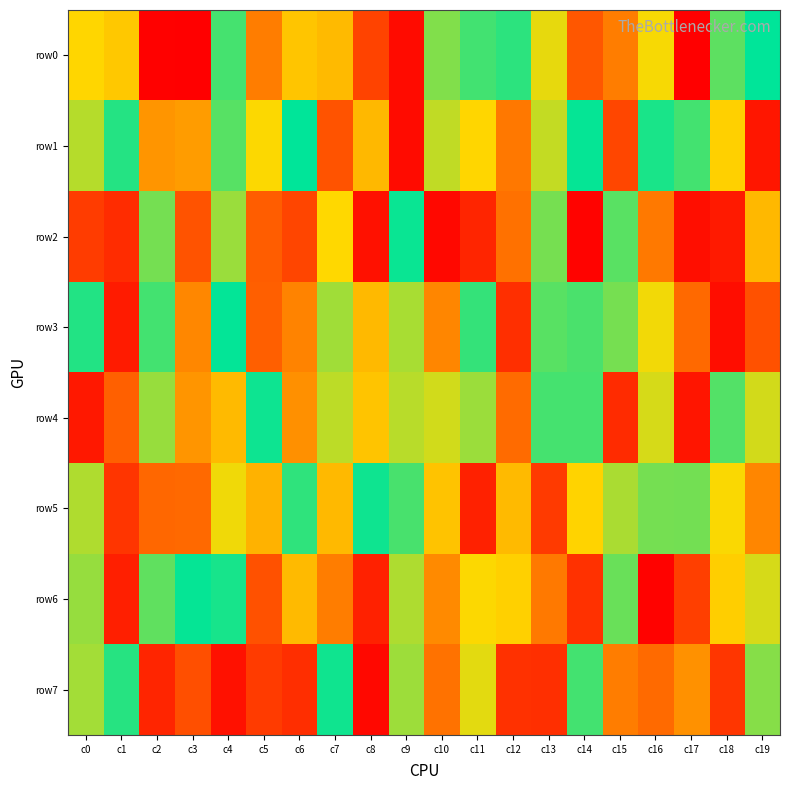

At how many categories does at least one series exceed 258982?

20